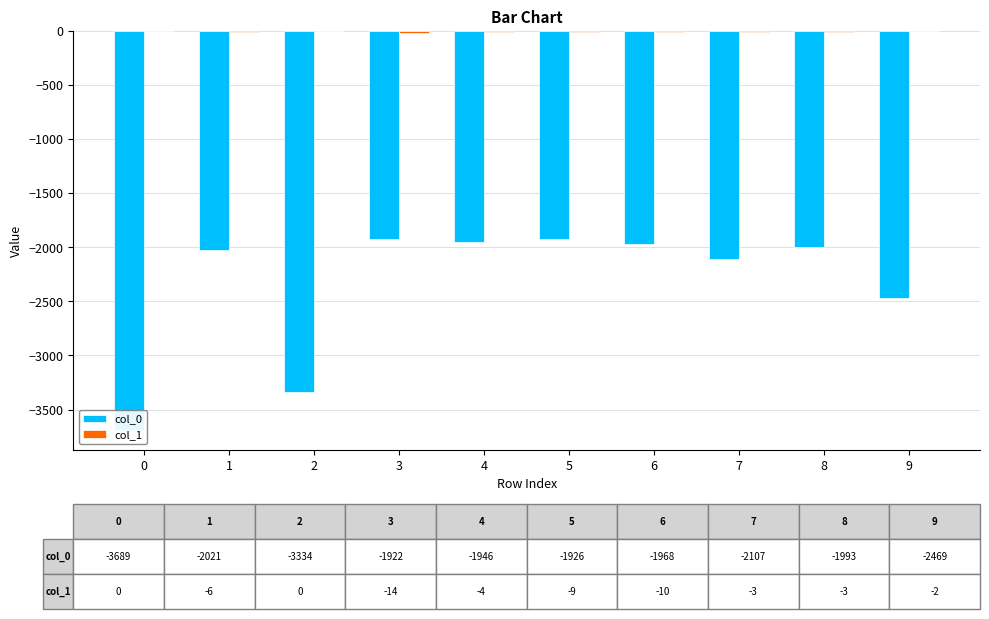

What is the difference between the highest and lowest values at 8?

1990